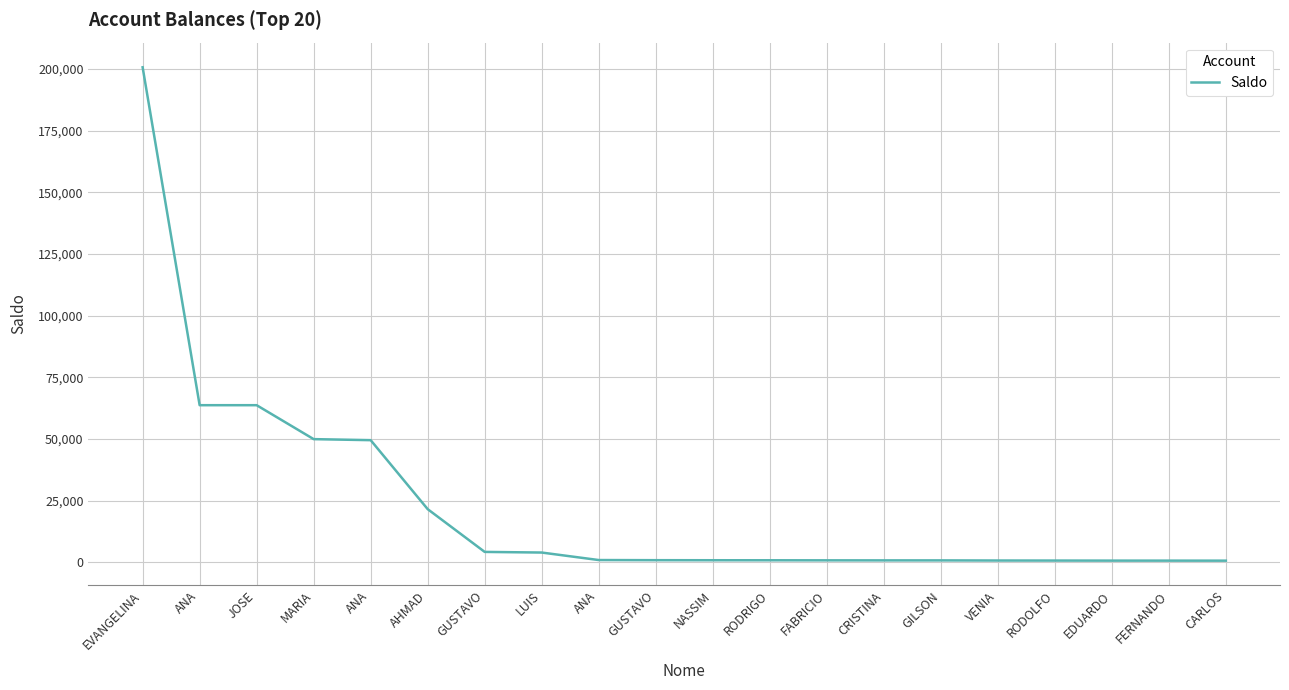

At which label is the value closest to 100724?

ANA